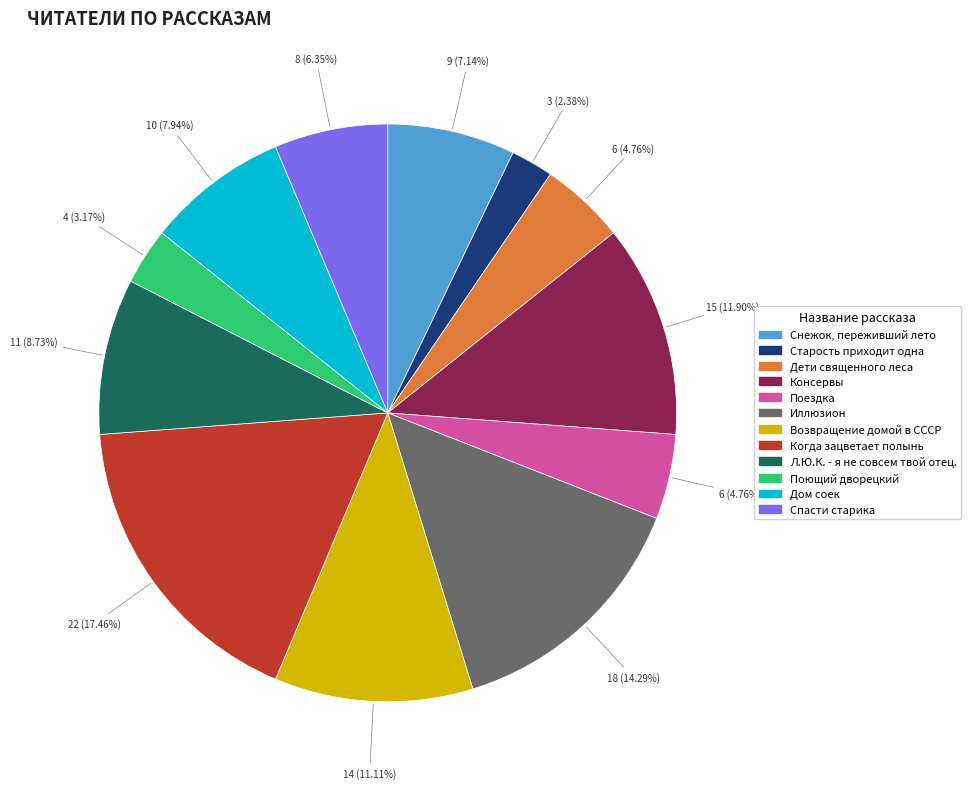

To the nearest percent, what percentage of the pie is Иллюзион?

14%